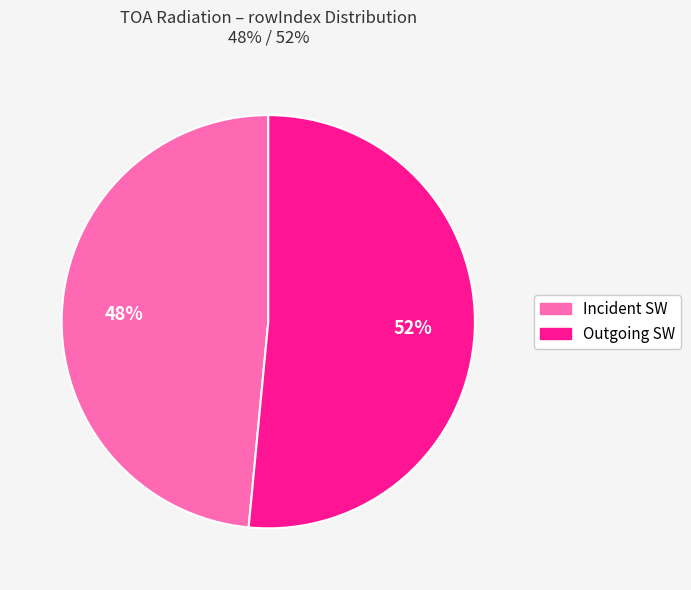

Is there any slice that represents more than half of the pie?

Yes